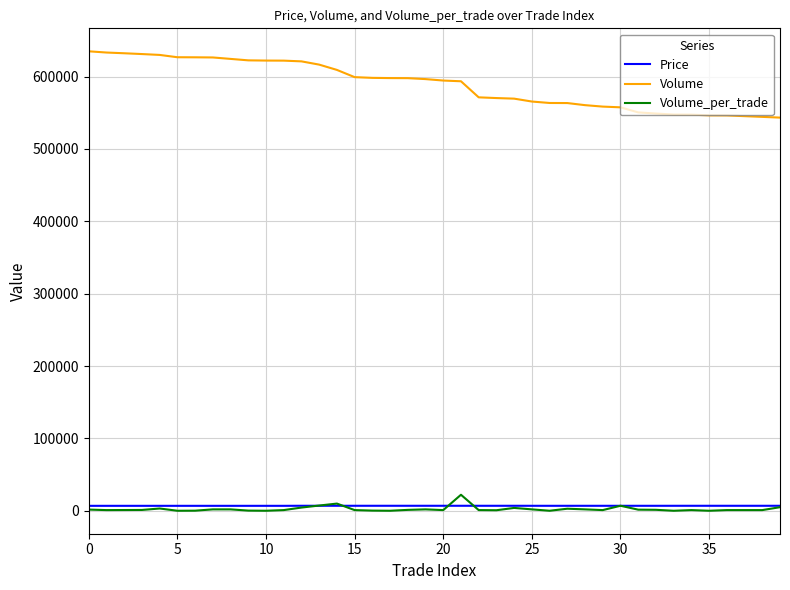

Which series has the largest range (max minus min)?

Volume